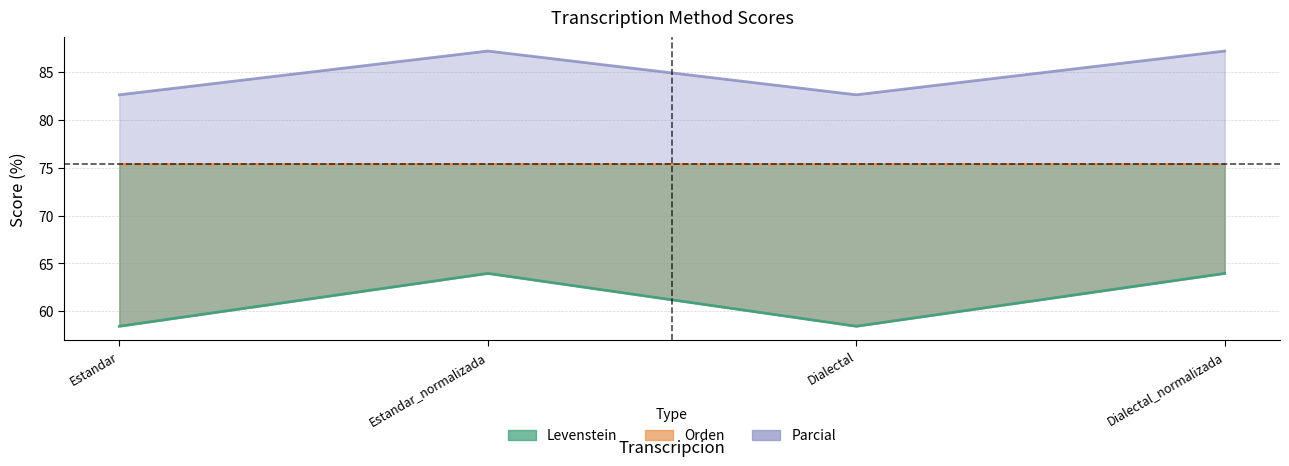

Which series has the largest total across all categories?

Levenstein